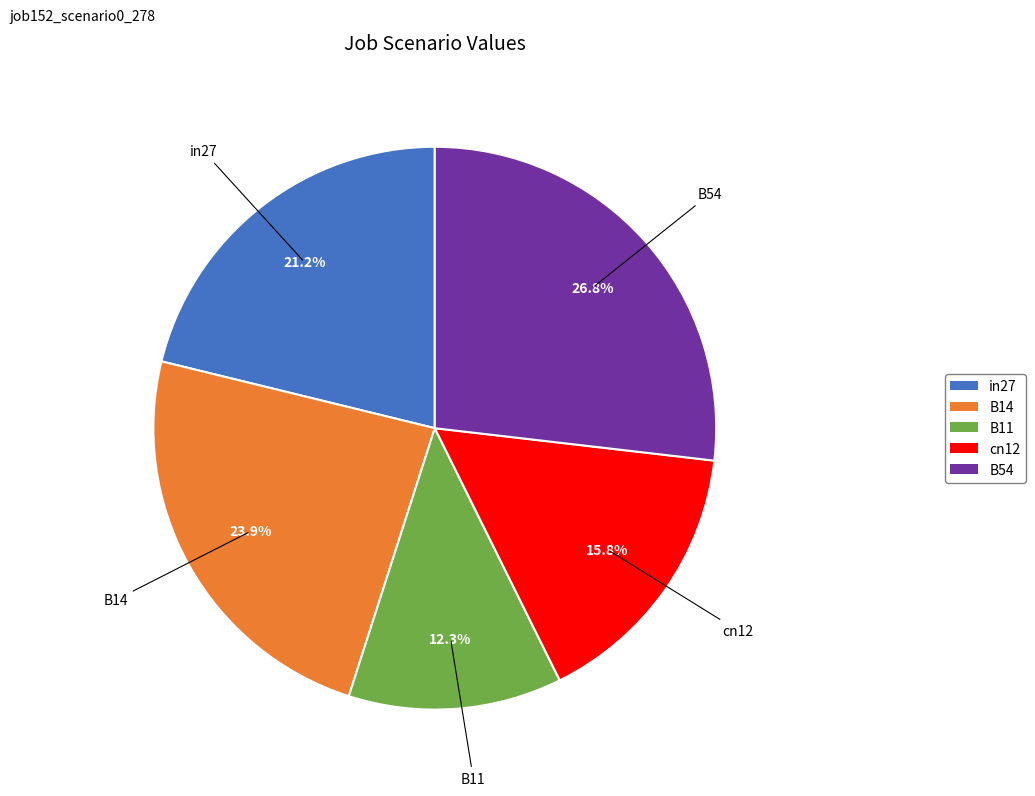

Is the sum of B11 and in27 greater than half?

No